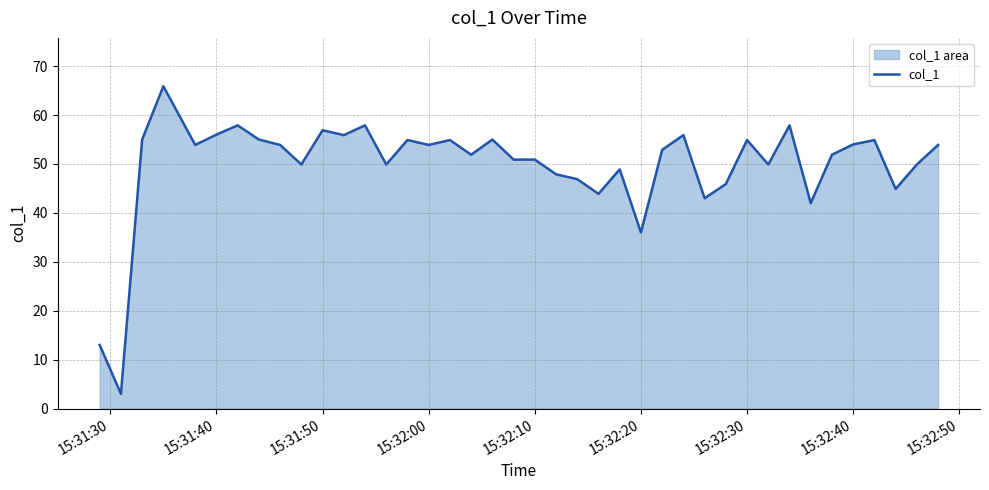

What is the difference between the maximum and minimum values?

62.9